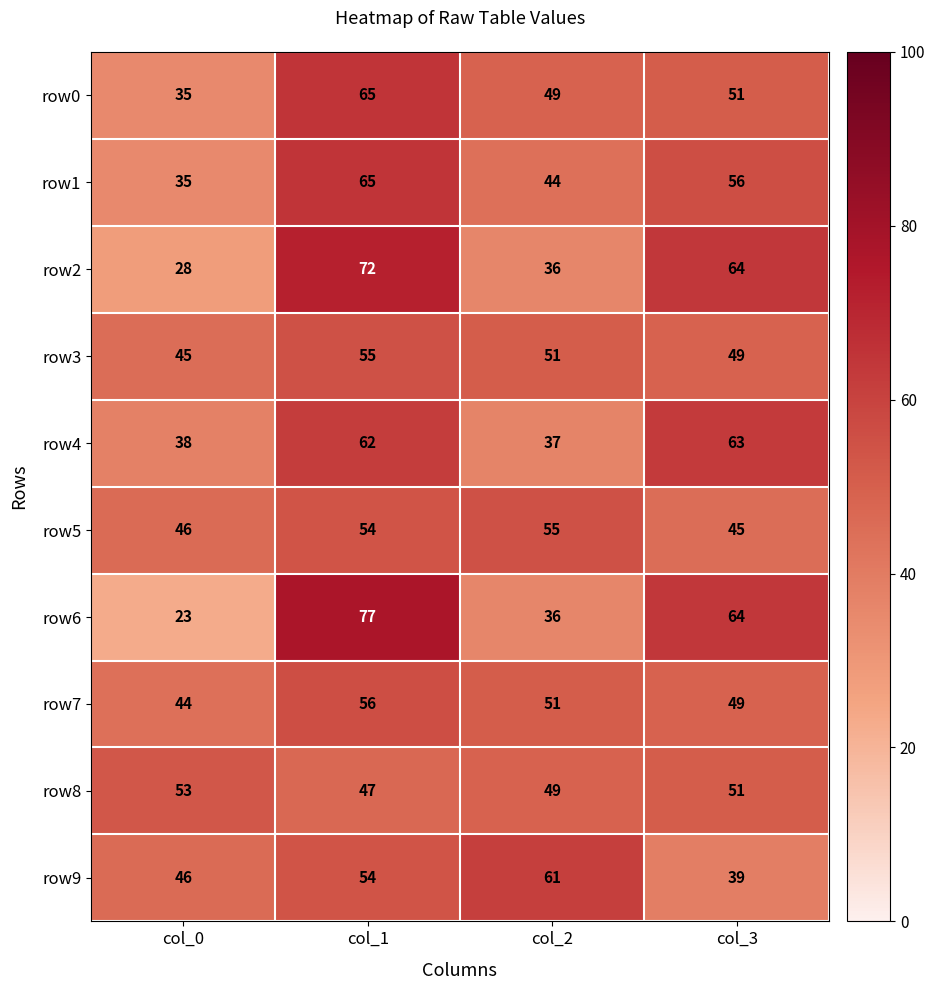

At how many categories does at least one series exceed 74?

1